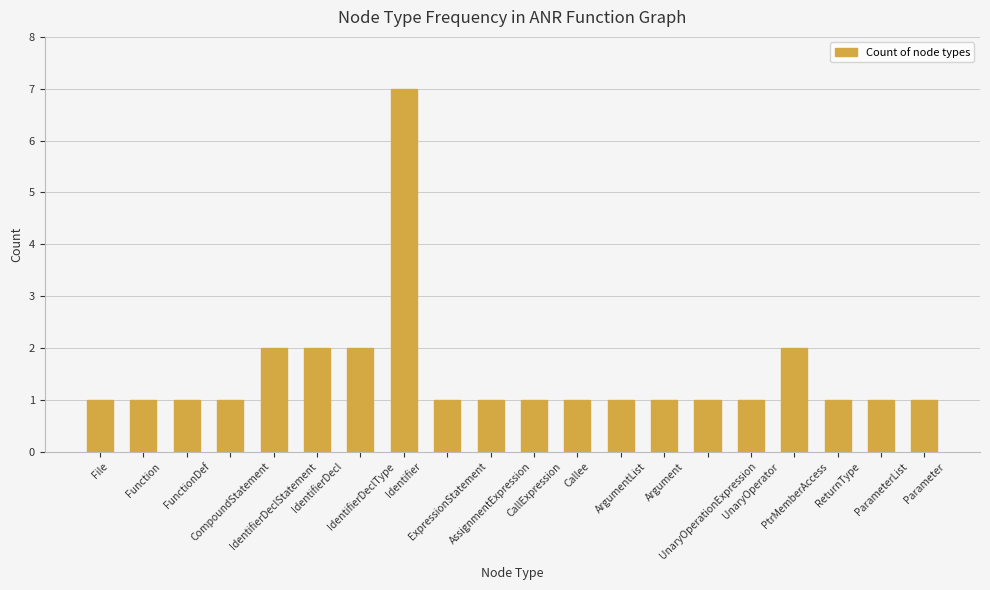

What is the label of the 4th bar from the left?

CompoundStatement